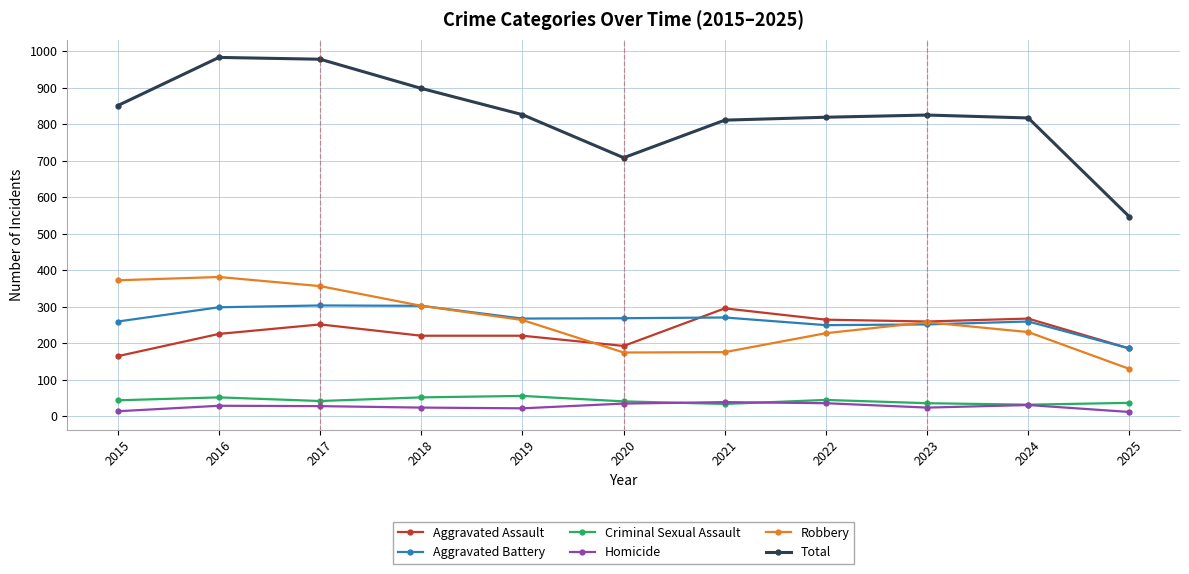

Is the value of Criminal Sexual Assault at 2021 greater than the value of Total at 2024?

No